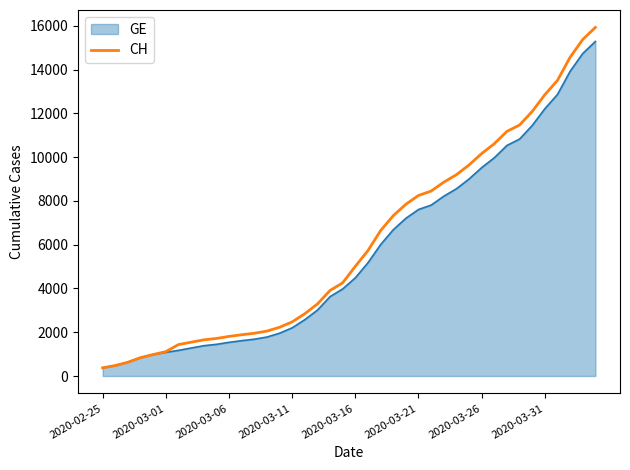

Which series has the widest spread of values?

CH